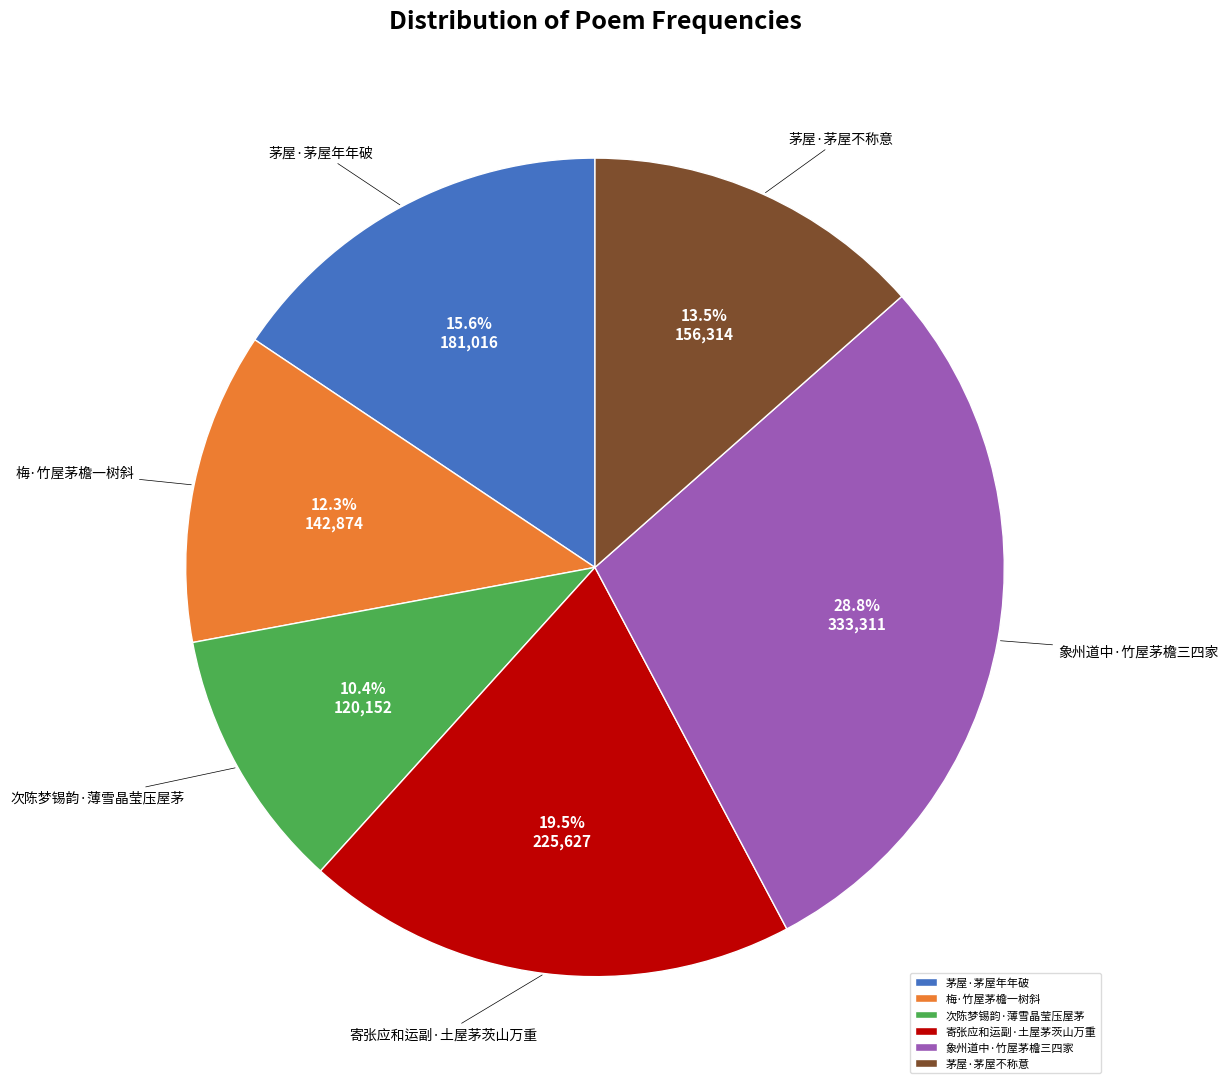

To the nearest percent, what is the average slice percentage?

17%